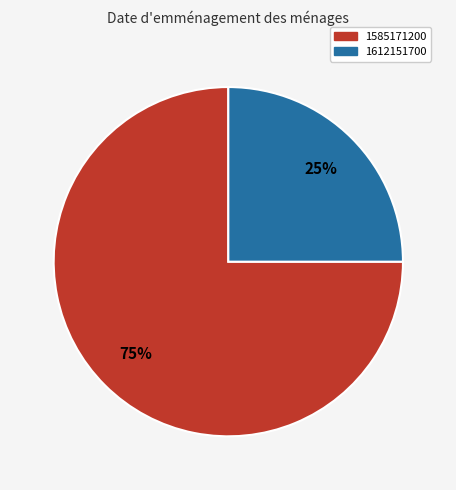

What is the ratio of the value at 1585171200 to the value at 1612151700?

3.0